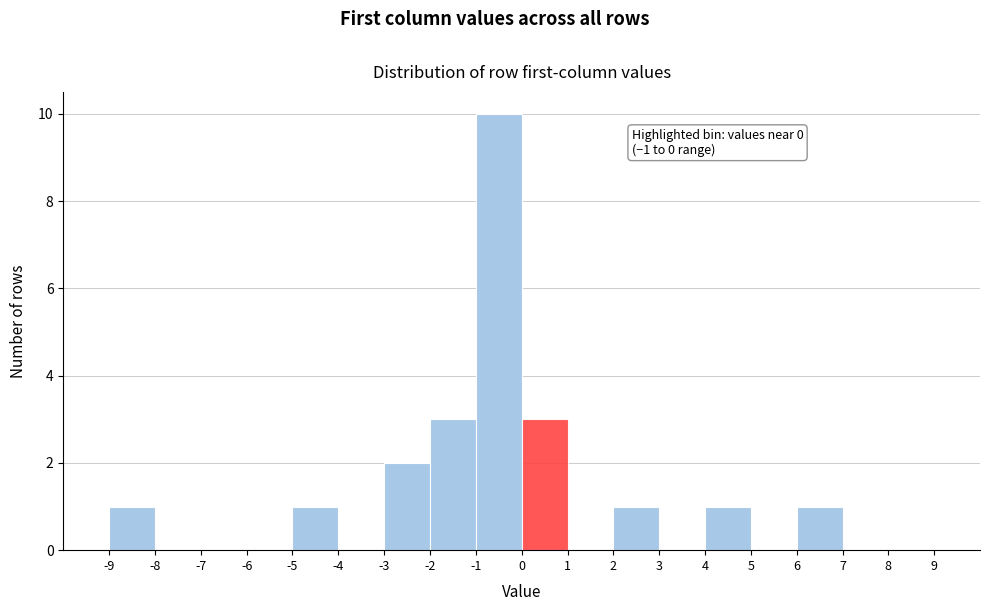

Which range on the x-axis has the tallest bar?

-1 to 0